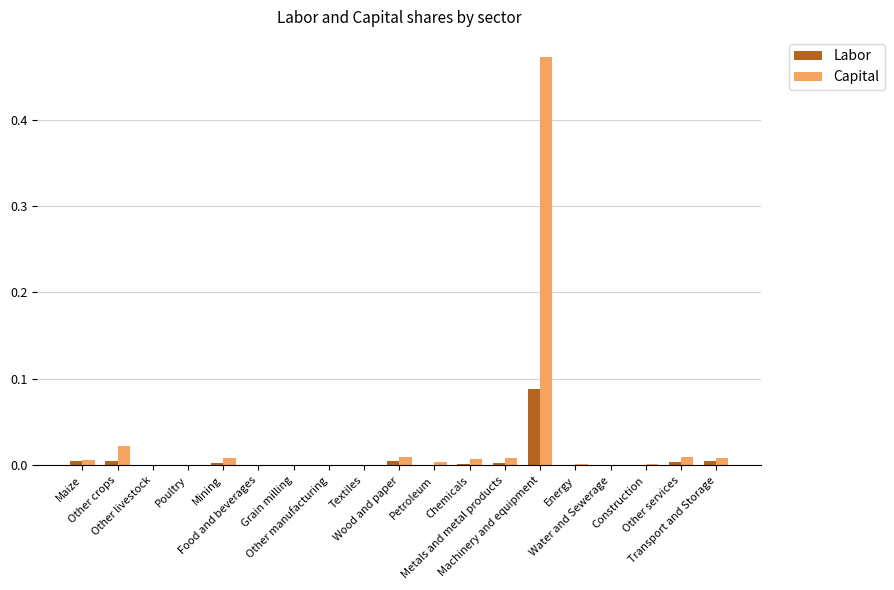

True or false: Capital has a value of 0.0 at Grain milling.

True